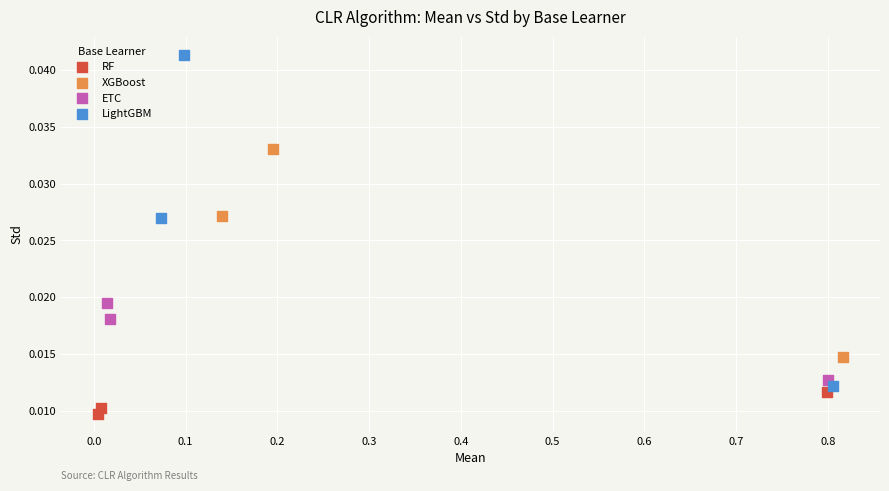

Which series reaches the maximum Y coordinate?

LightGBM